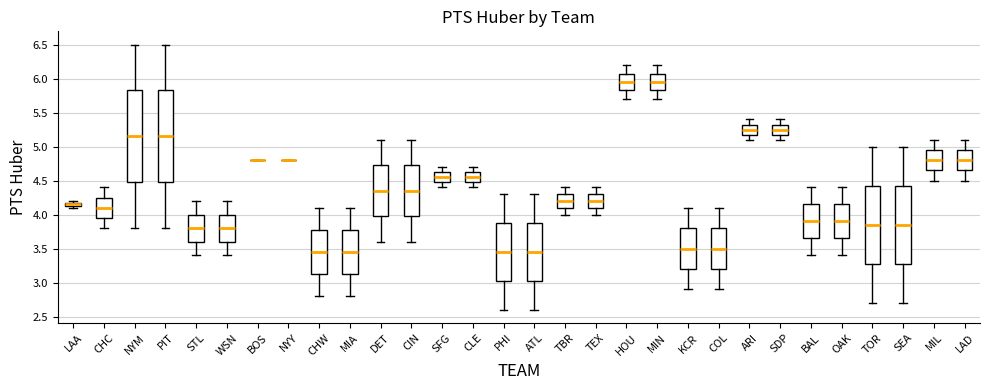

Where is the upper edge of the box for STL on the y-axis? The values are not printed on the chart, so give them approximately, as read against the axis.

4.00